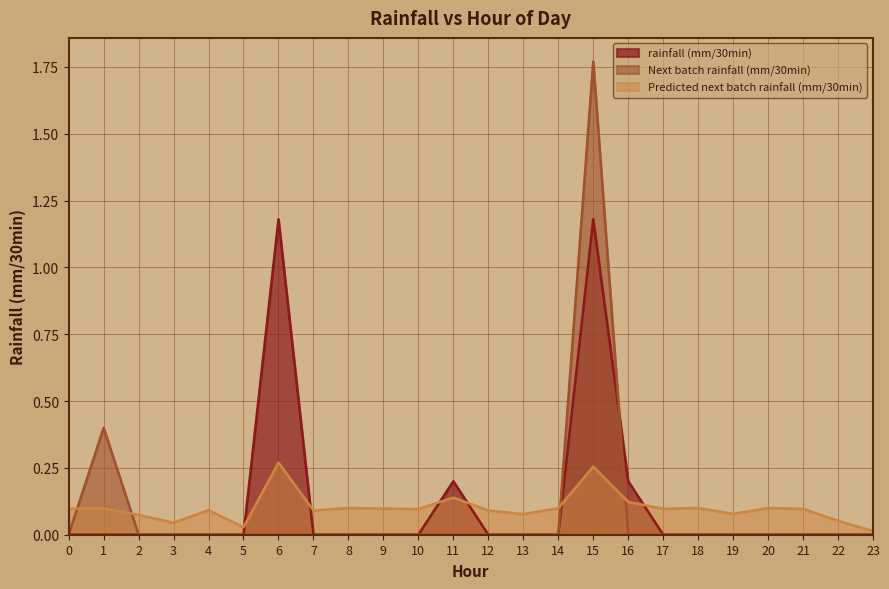

After their last crossing, which series has the higher values: Predicted next batch rainfall (mm/30min) or rainfall (mm/30min)?

Predicted next batch rainfall (mm/30min)